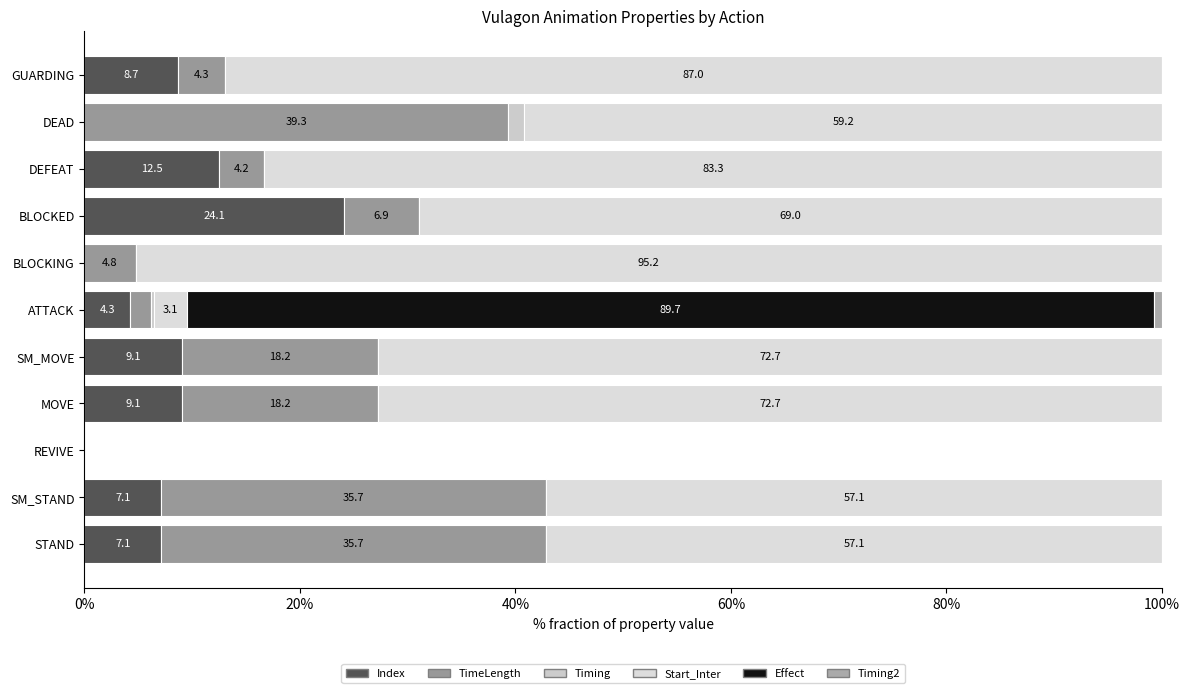

What position from the left is MOVE?

4